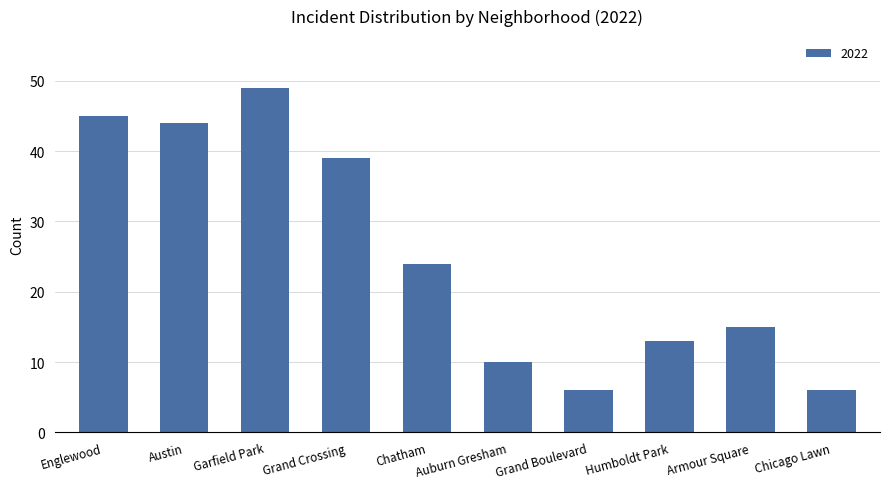

Count the number of data series in this chart.

1